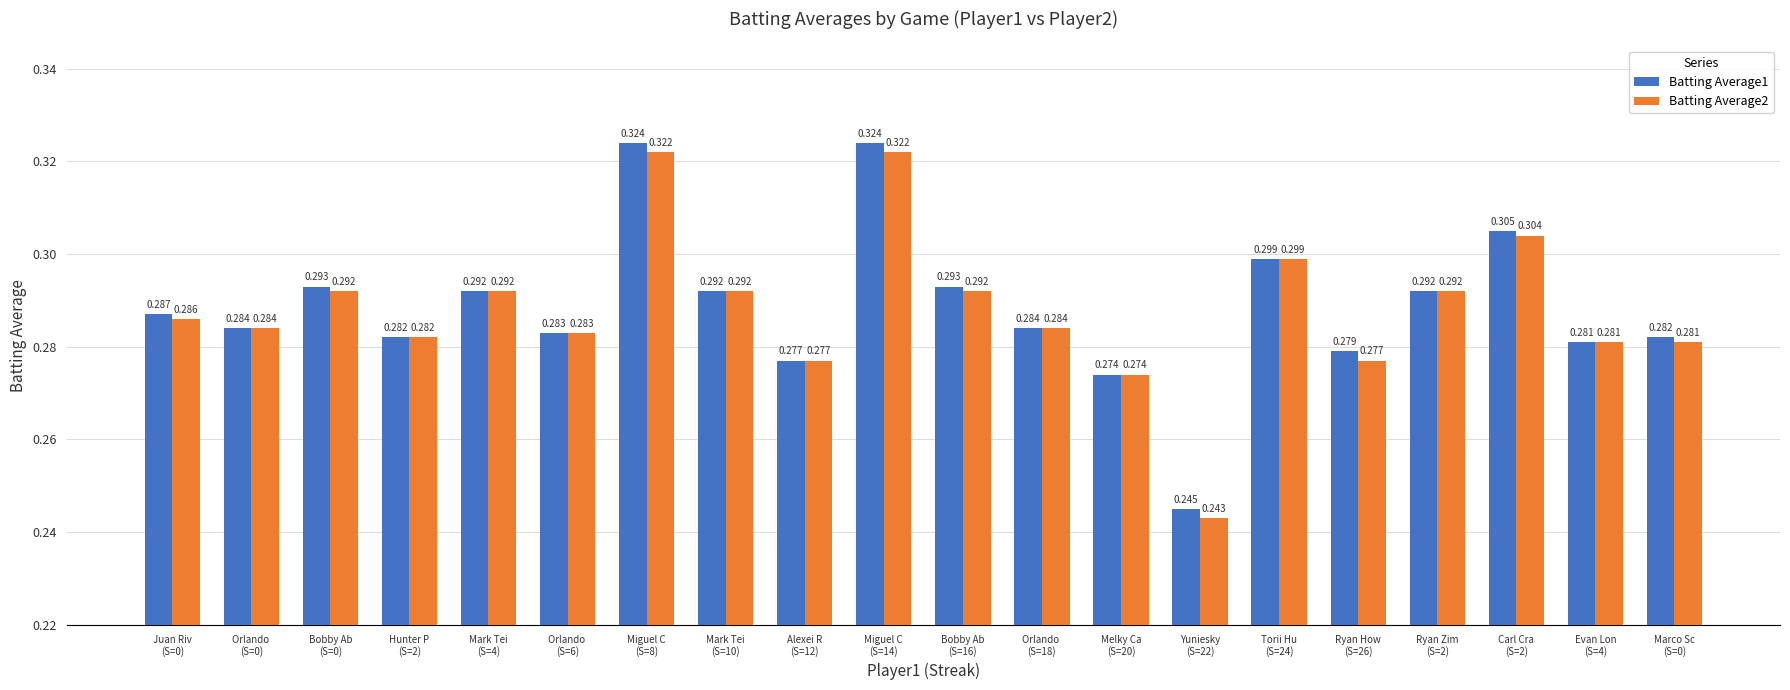

The value of Batting Average2 at Marco Sc
(S=0) is 0.3. True or false?

True